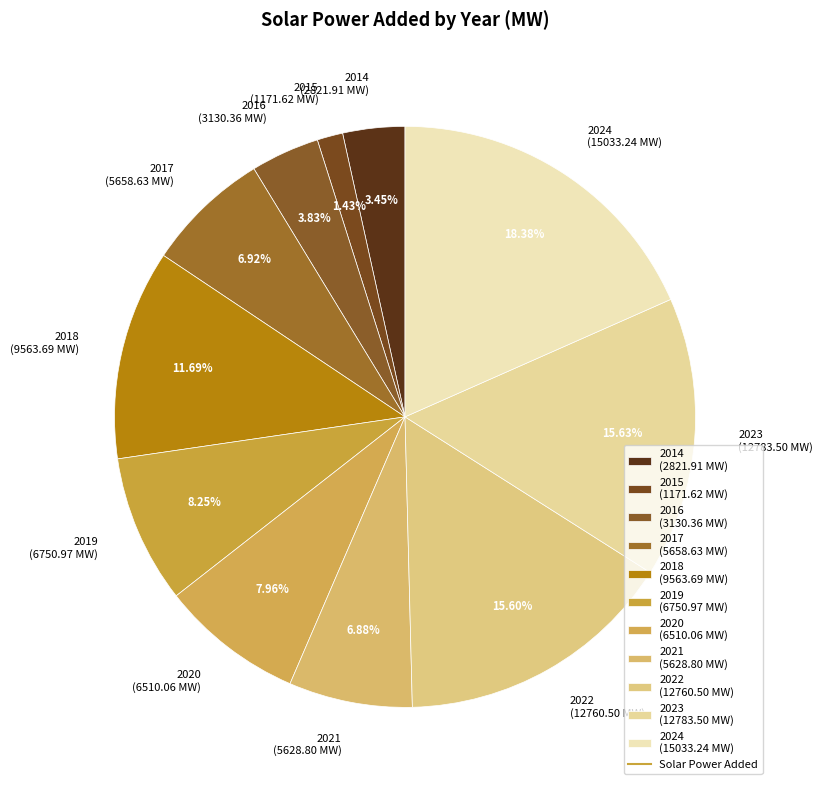

Does 2021 account for over 50% of the chart?

No